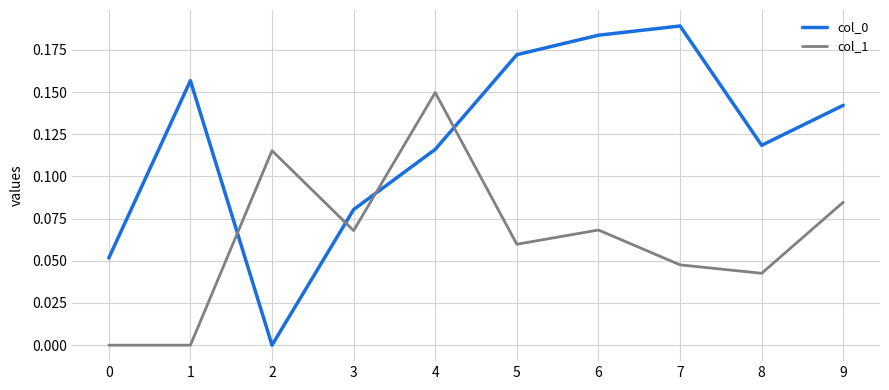

True or false: col_0 has a value of 0.1 at 1.

False